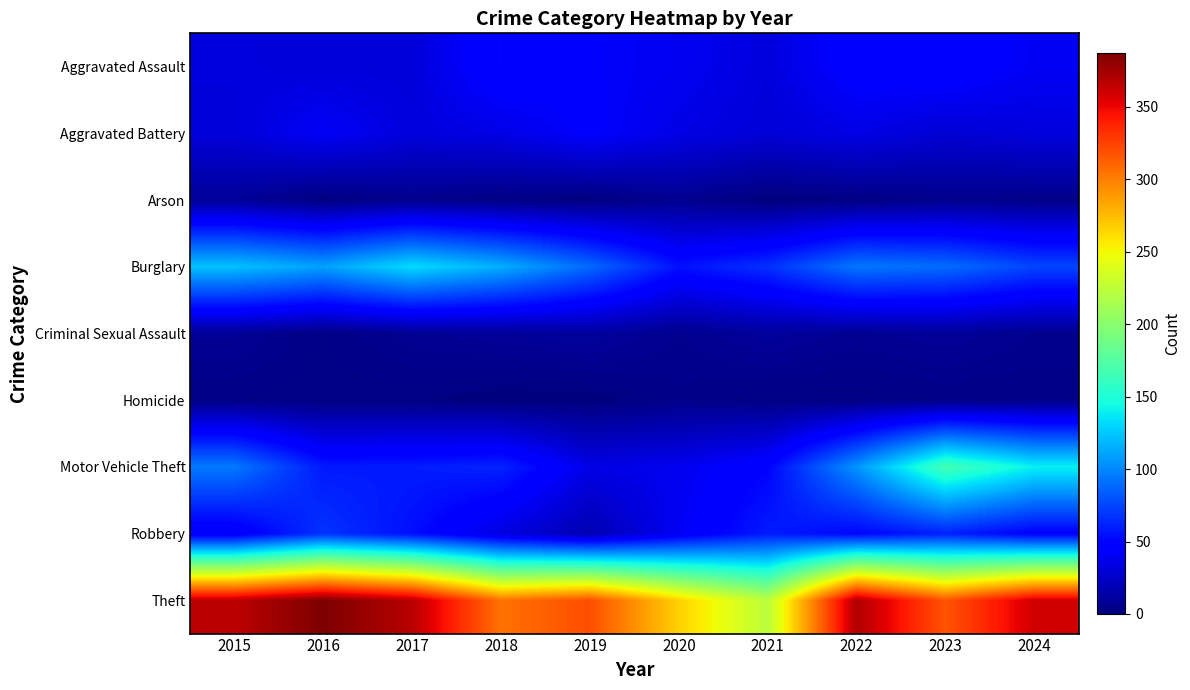

Which series has the widest spread of values?

Theft